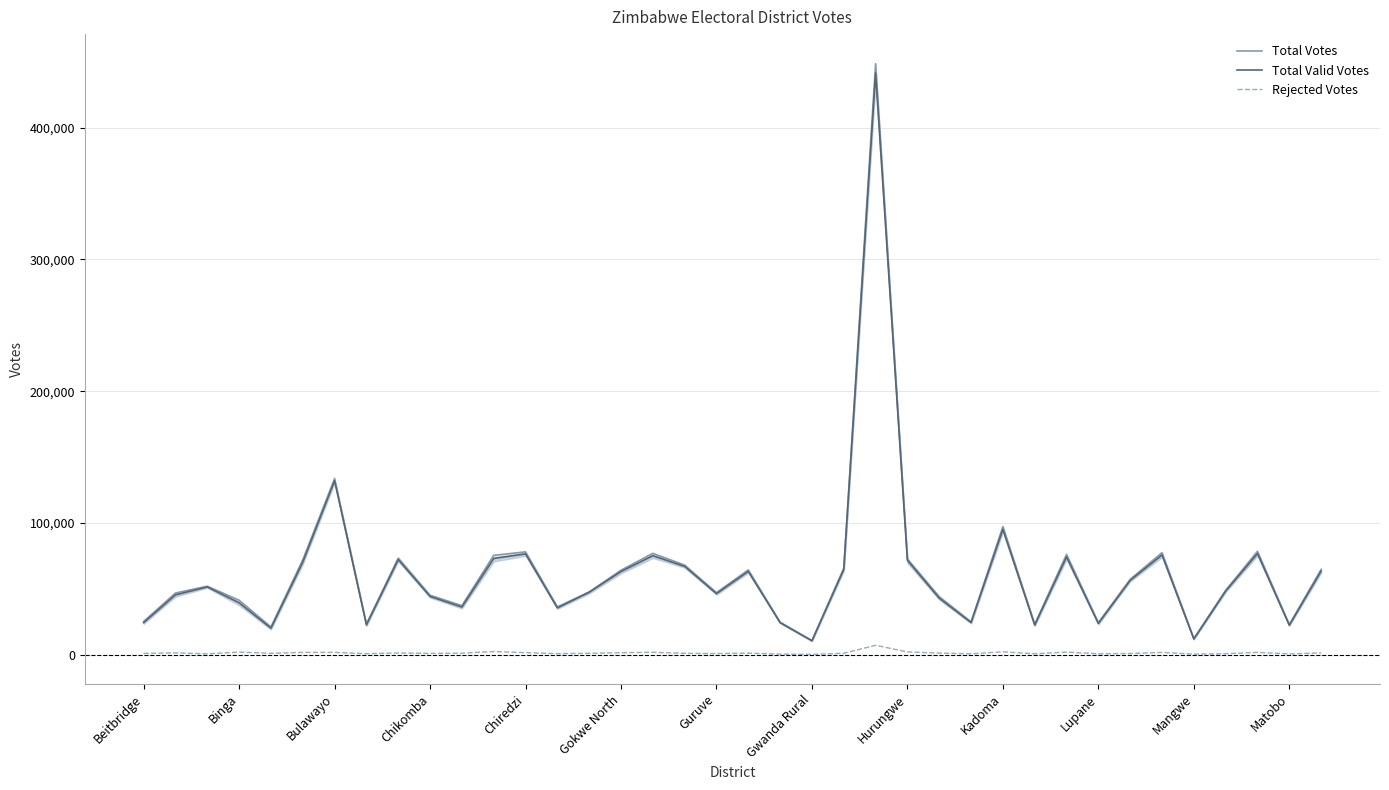

At how many categories does at least one series exceed 276345?

1